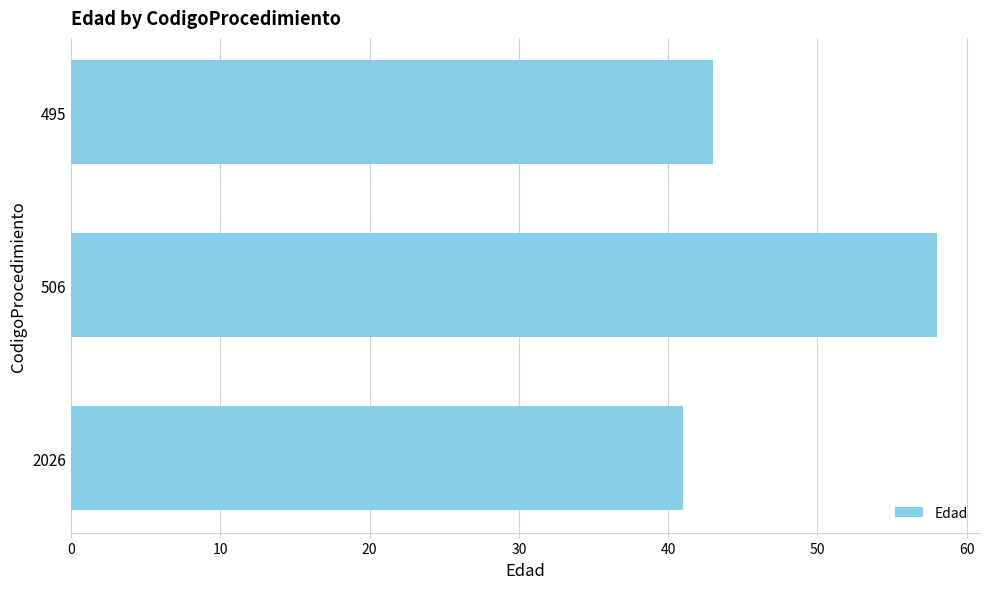

How many values are between 41 and 58?

3